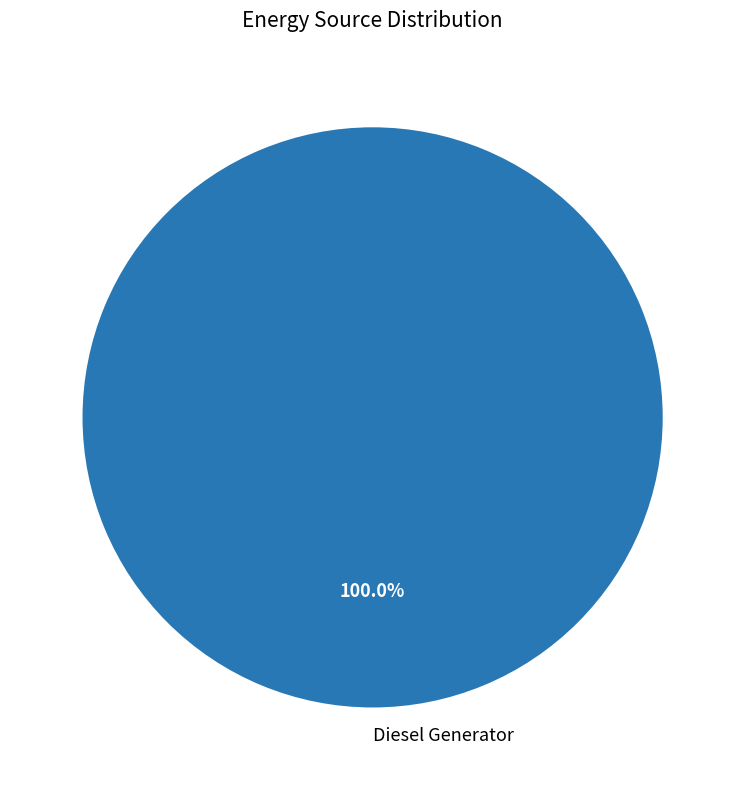

Which slice represents more than half of the pie?

Diesel Generator